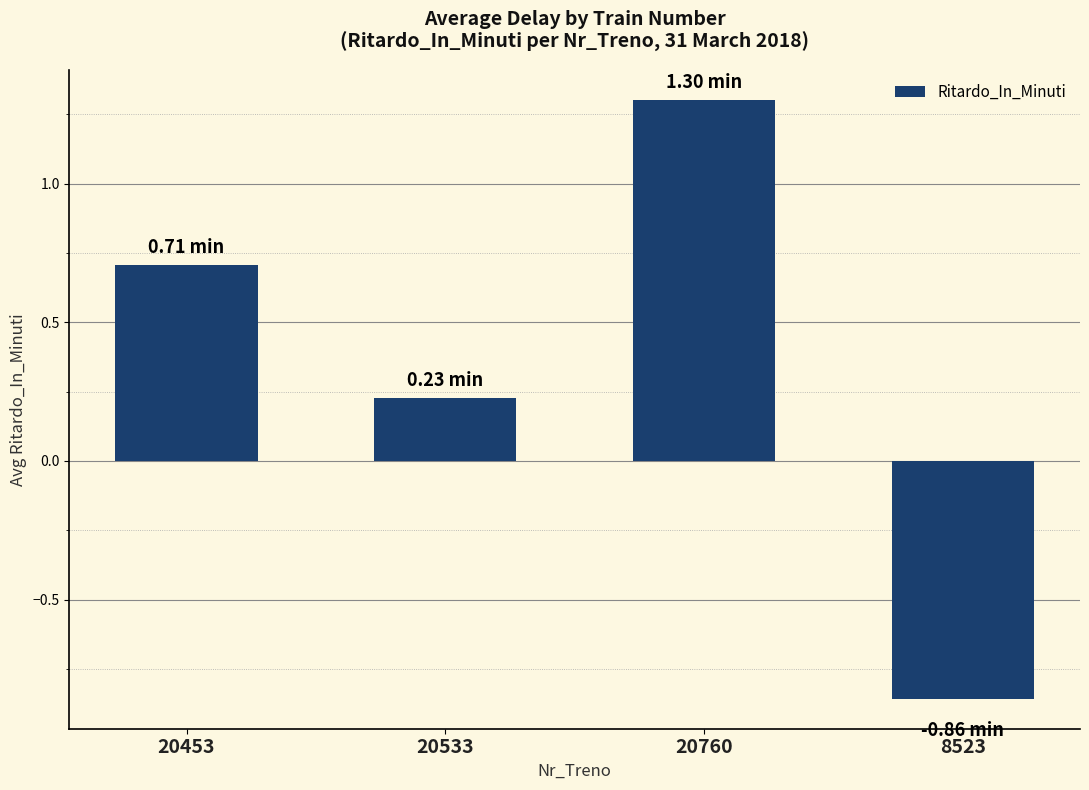

How many bars are there in total?

4